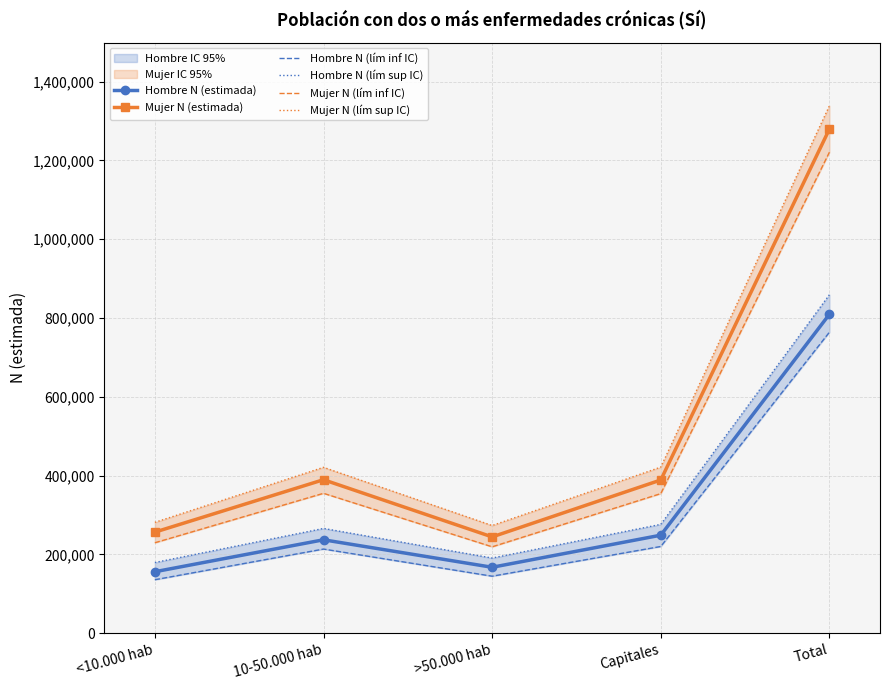

What is the label of the 2nd point from the right?

Capitales